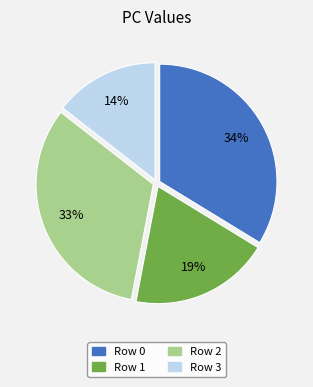

Which slice is the smallest?

Row 3